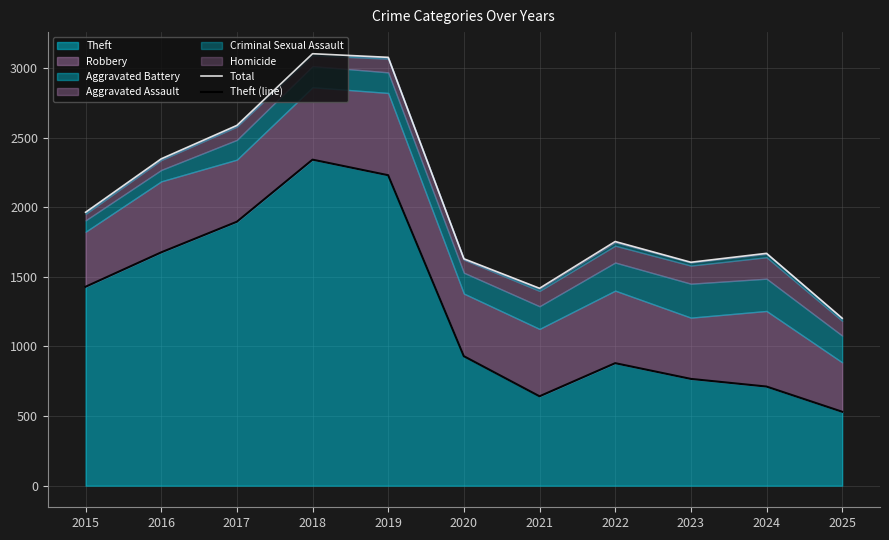

Does the chart have visible grid lines?

Yes